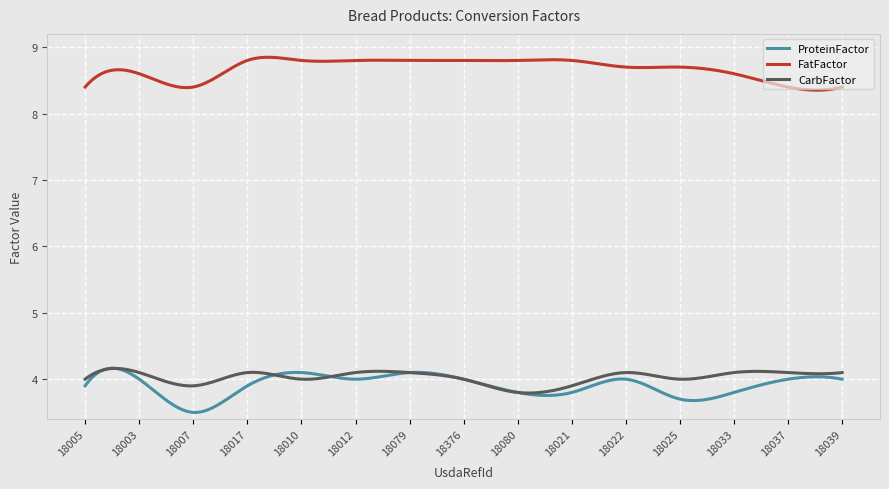

In ProteinFactor, how many points are higher than both neighbors (excluding endpoints)?

5